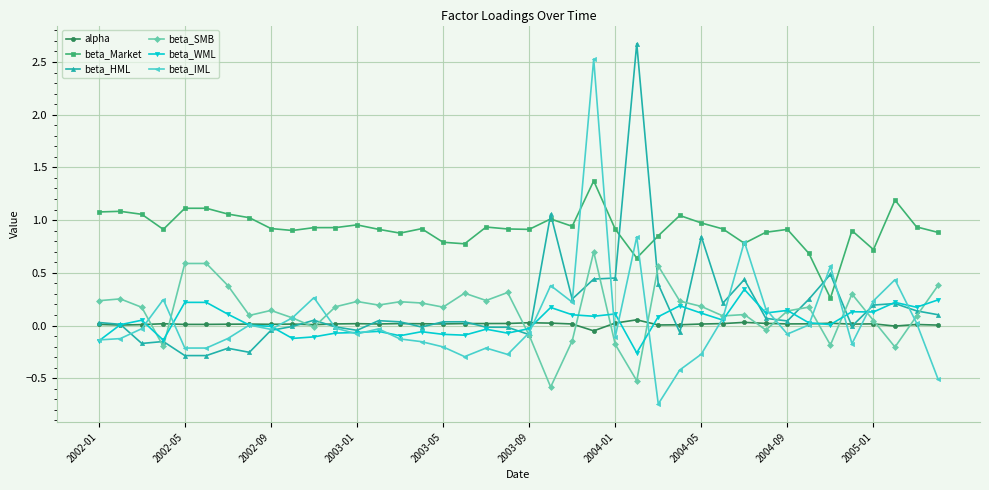

True or false: beta_WML has more than 0 points higher than both neighbors.

True